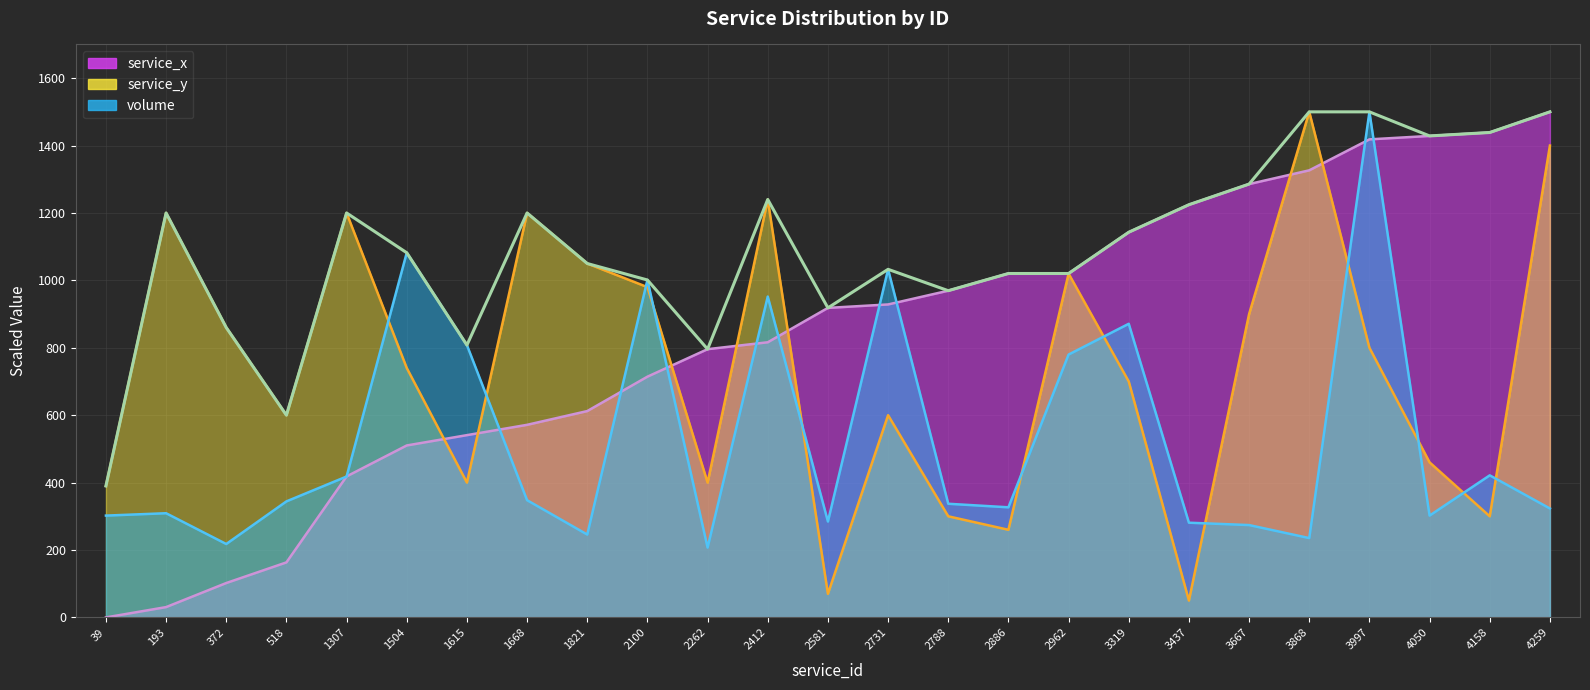

Is it true that service_x equals 540.8 at 1615?

True